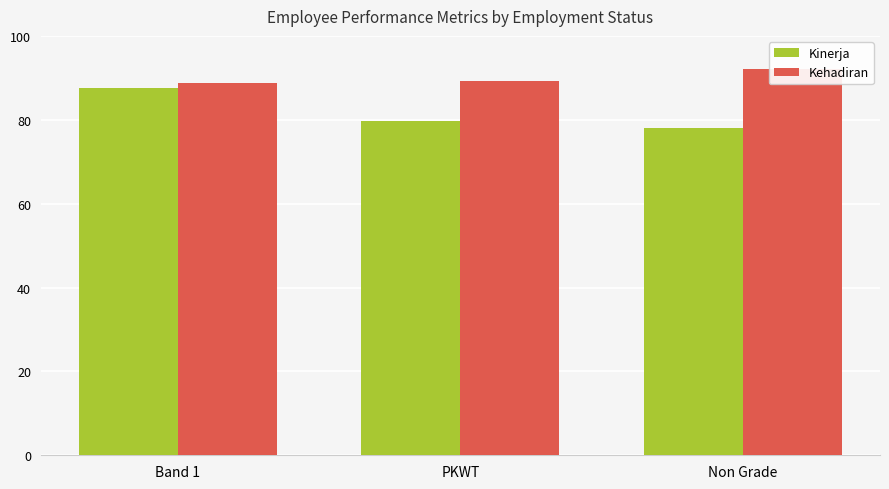

Reading left to right, what are all the values shown in this chart?

Kinerja: Band 1=87.5	PKWT=79.6	Non Grade=78.0
Kehadiran: Band 1=88.8	PKWT=89.3	Non Grade=92.0